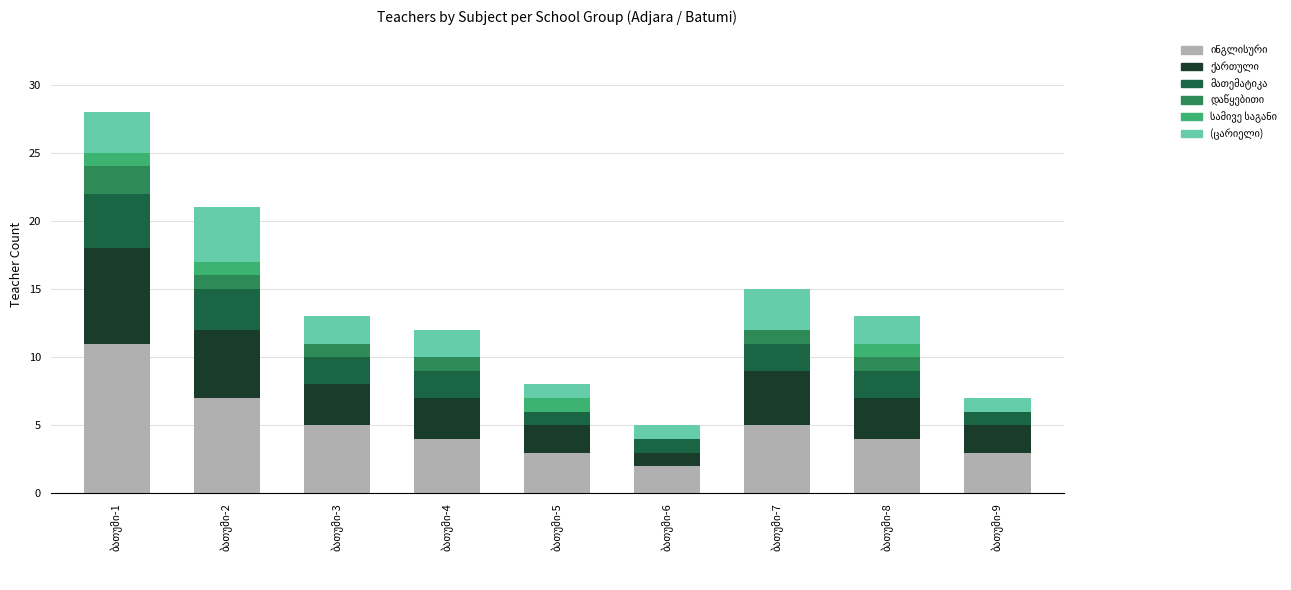

What is the difference between the მათემატიკა values at ბათუმი-4 and ბათუმი-5?

1